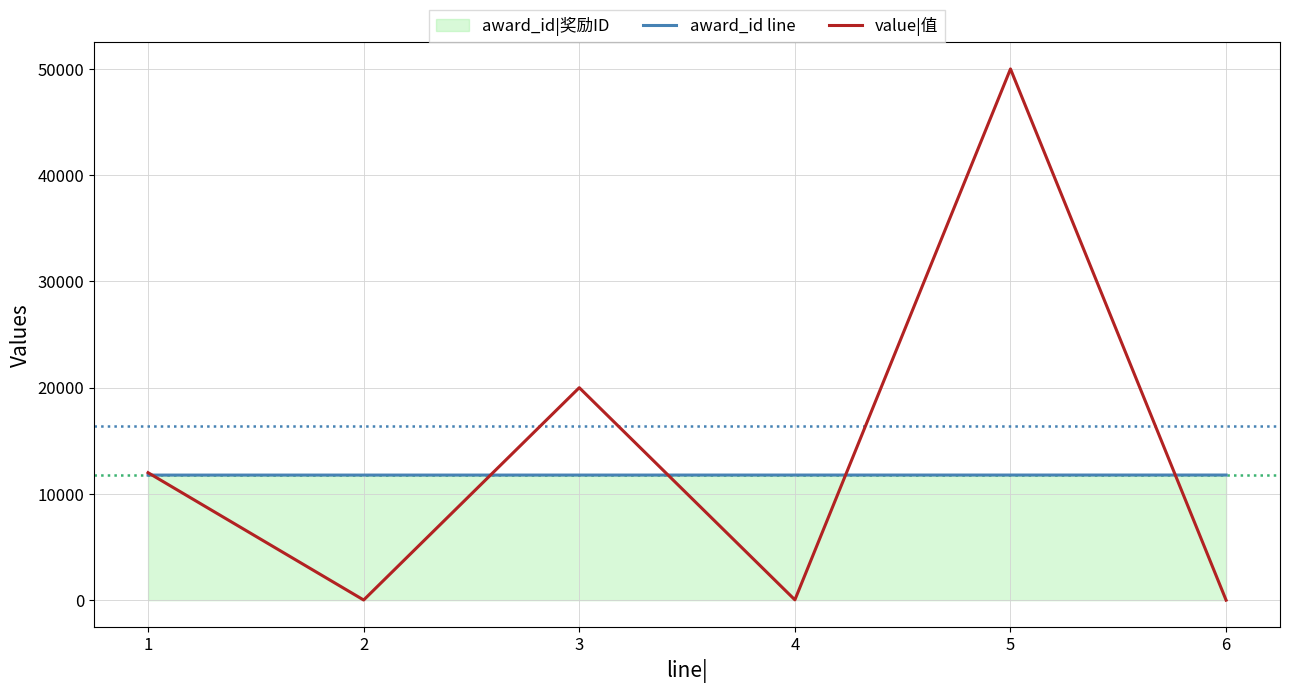

What is the sum of the value|值 values at 1 and 2?

12015